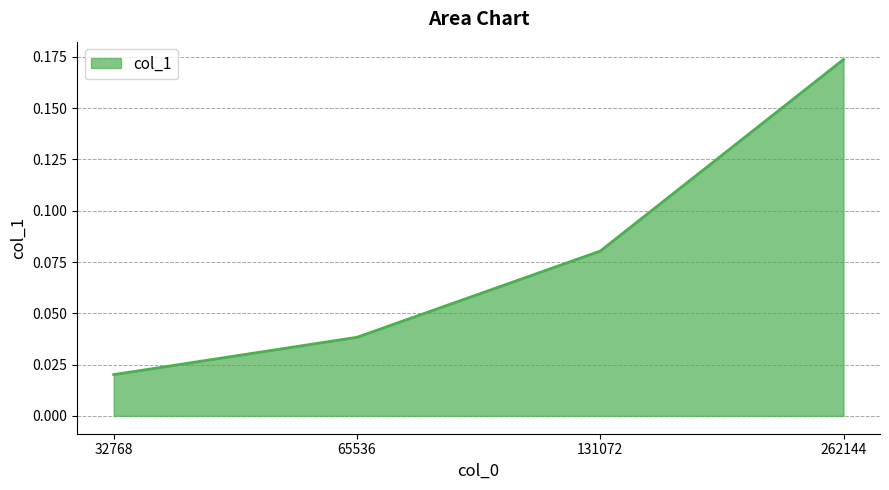

What is the sum of all values?

0.3